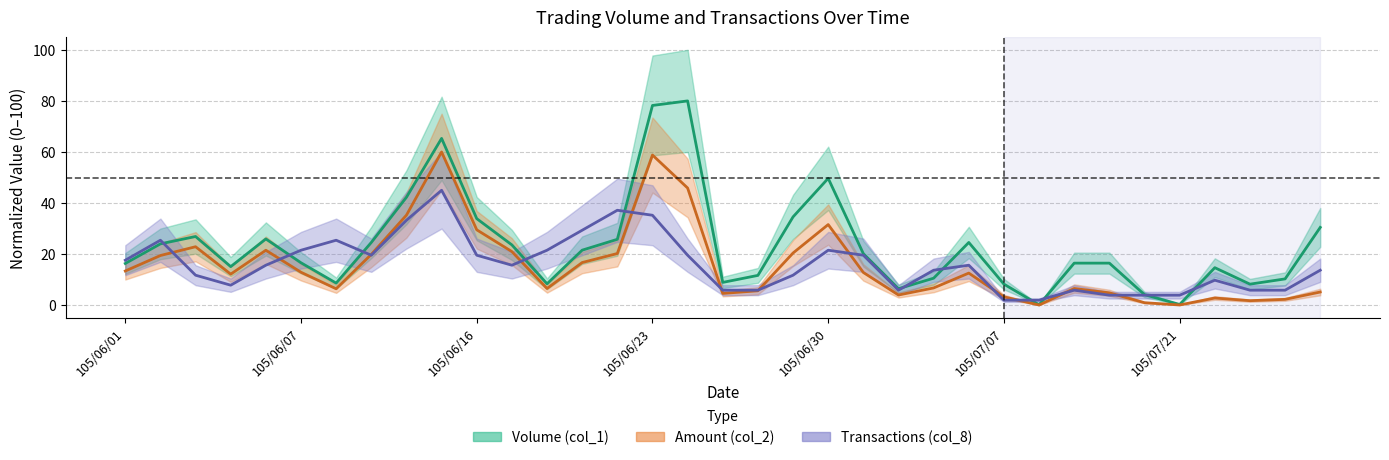

How many values in the Amount (col_2) series exceed 12?

19